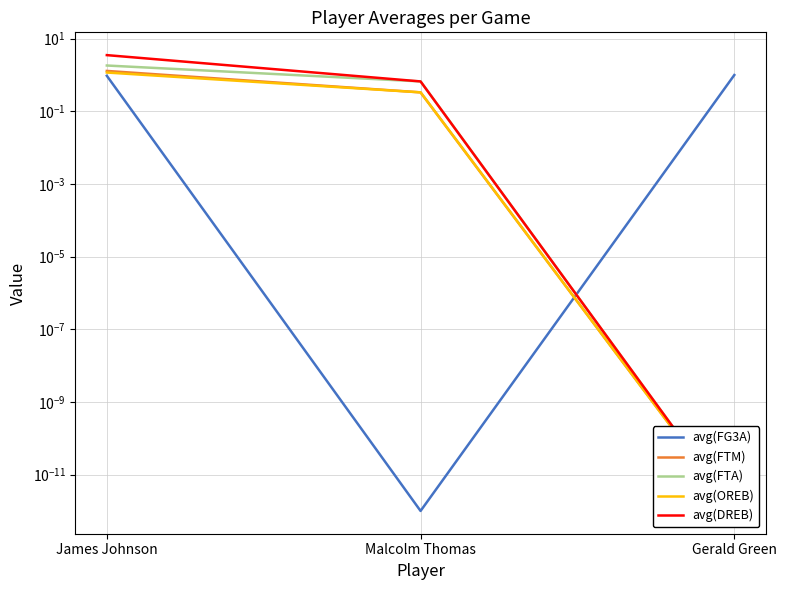

At which category does the chart reach its peak across all series?

James Johnson